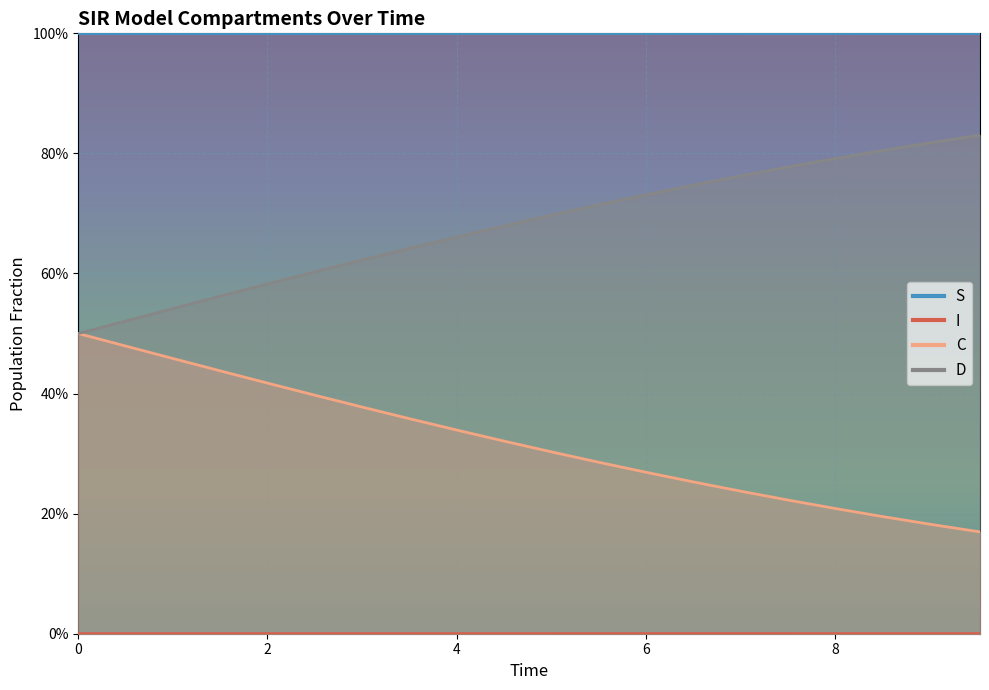

True or false: S and I cross at least once.

False